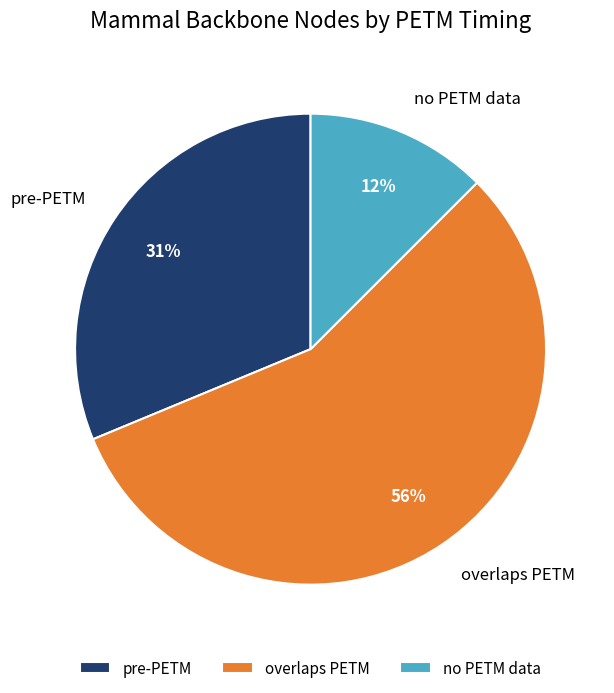

Is there a majority slice in this chart?

Yes